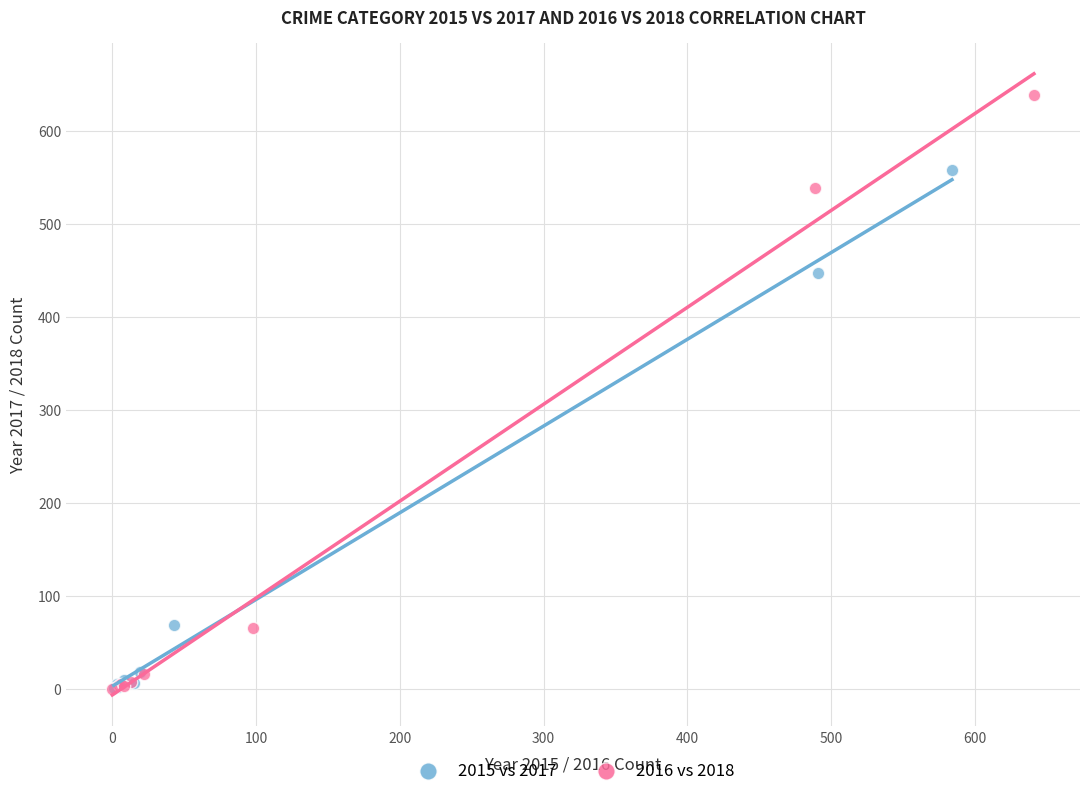

What are all the series names shown in the legend?

2015 vs 2017, 2016 vs 2018